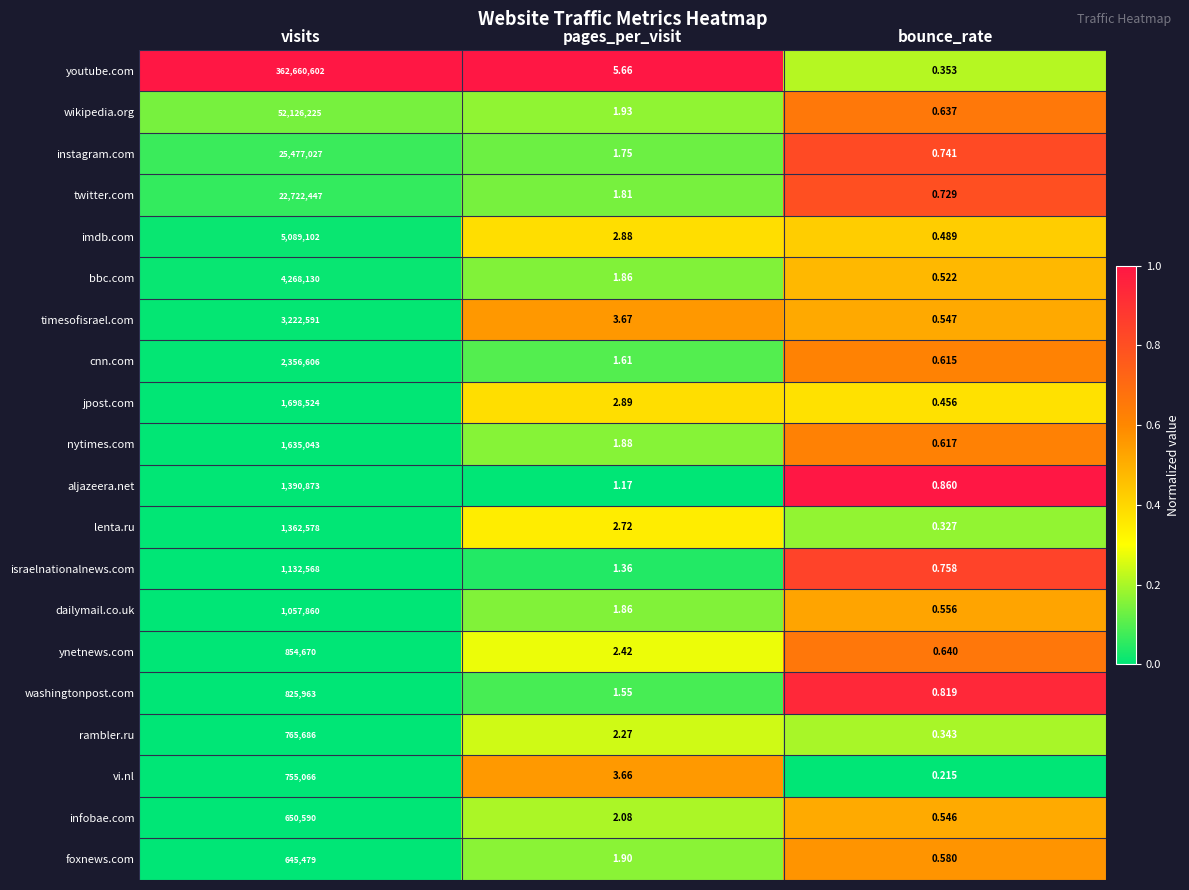

At which category is the sum across all series the highest?

visits